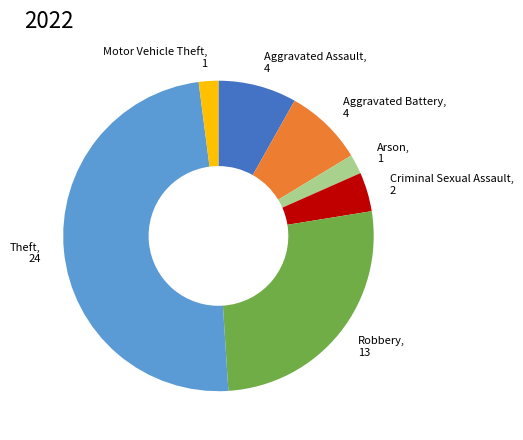

Is there any slice that represents more than half of the pie?

No